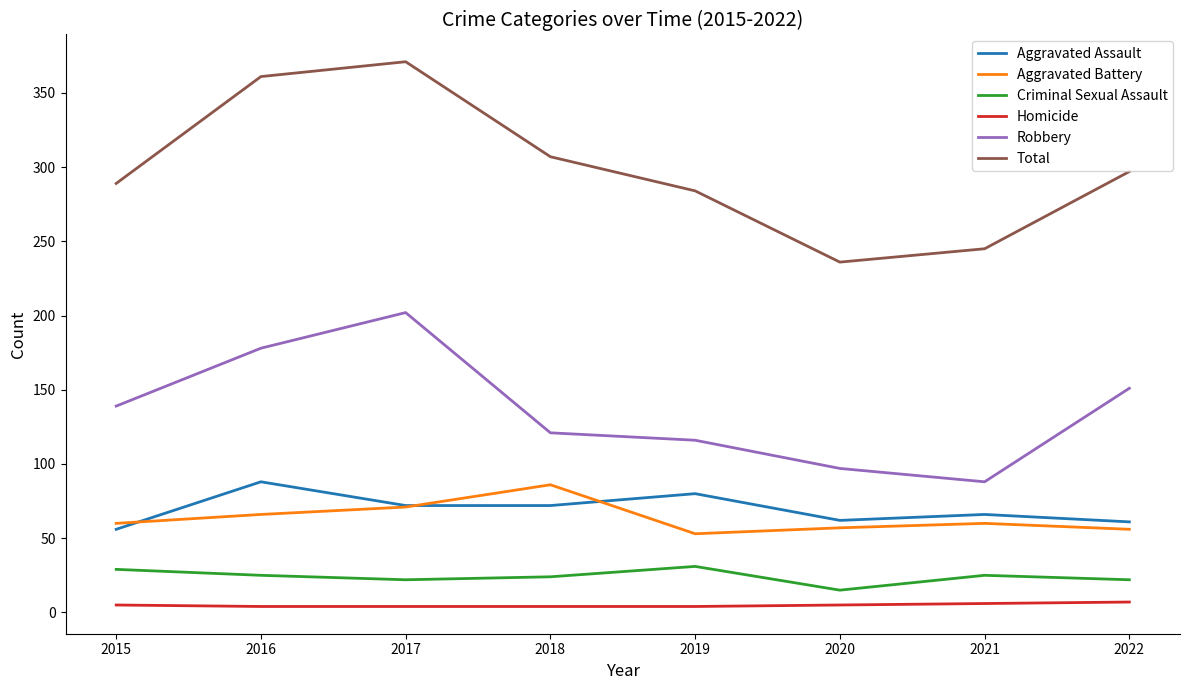

What is the sum of the Criminal Sexual Assault values at 2017 and 2020?

37